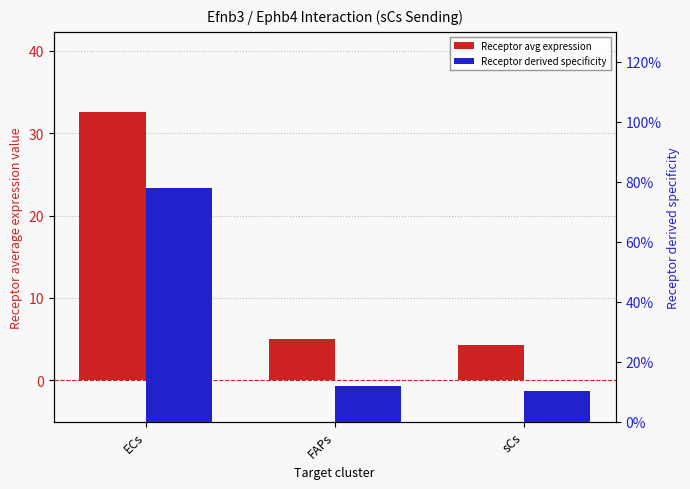

Reading left to right, extract all data points from this chart.

Receptor avg expression: ECs=32.5	FAPs=5.0	sCs=4.3
Receptor derived specificity: ECs=0.8	FAPs=0.1	sCs=0.1